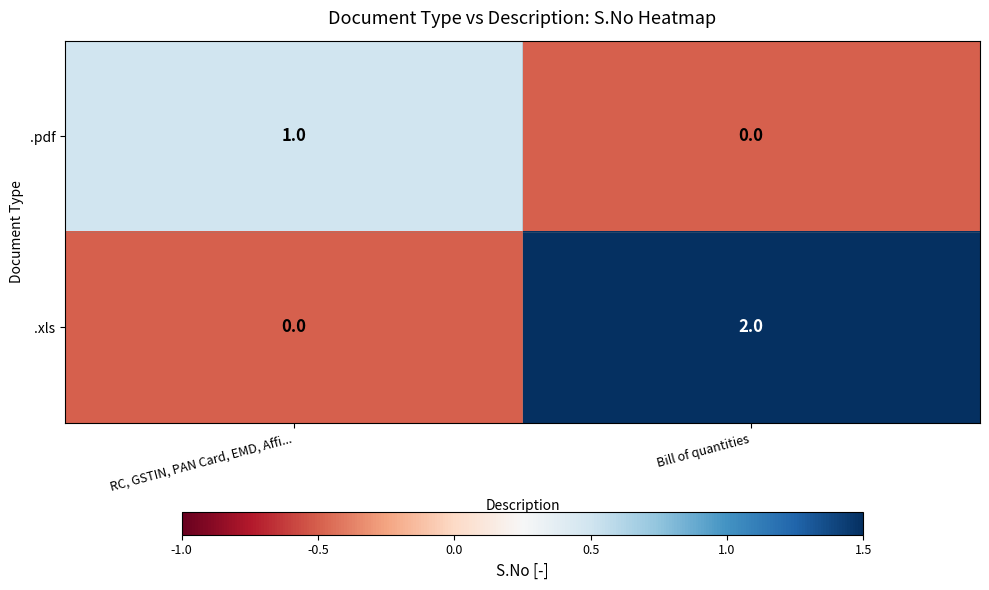

Between RC, GSTIN, PAN Card, EMD, Affi... and Bill of quantities, which series saw the biggest shift?

.xls